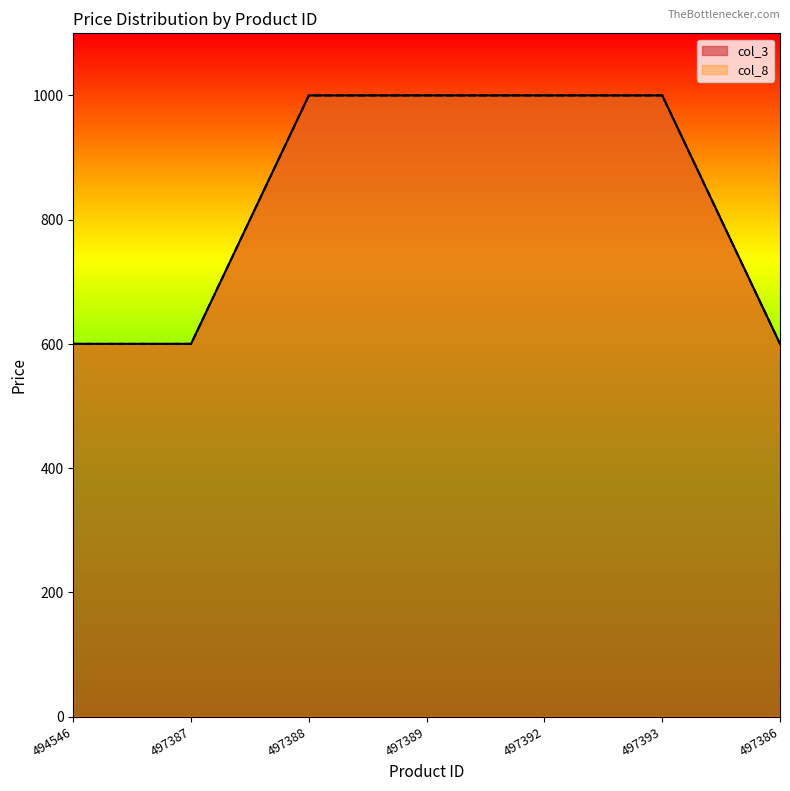

True or false: col_3 and col_8 intersect in this chart.

False